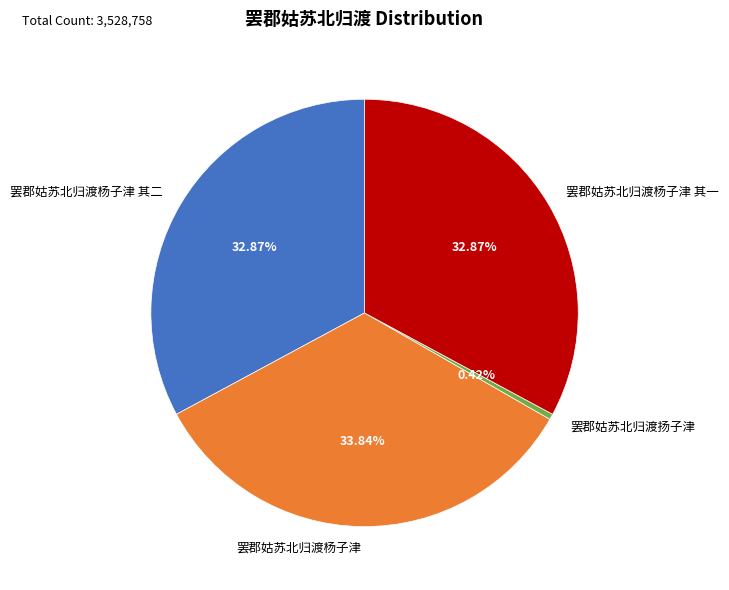

Is the sum of 罢郡姑苏北归渡杨子津 and 罢郡姑苏北归渡杨子津 其一 greater than half?

Yes